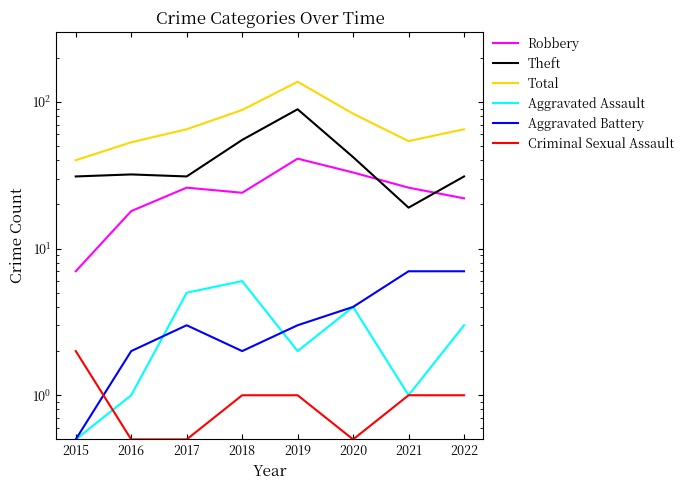

True or false: Aggravated Assault has more than 0 points higher than both neighbors.

True